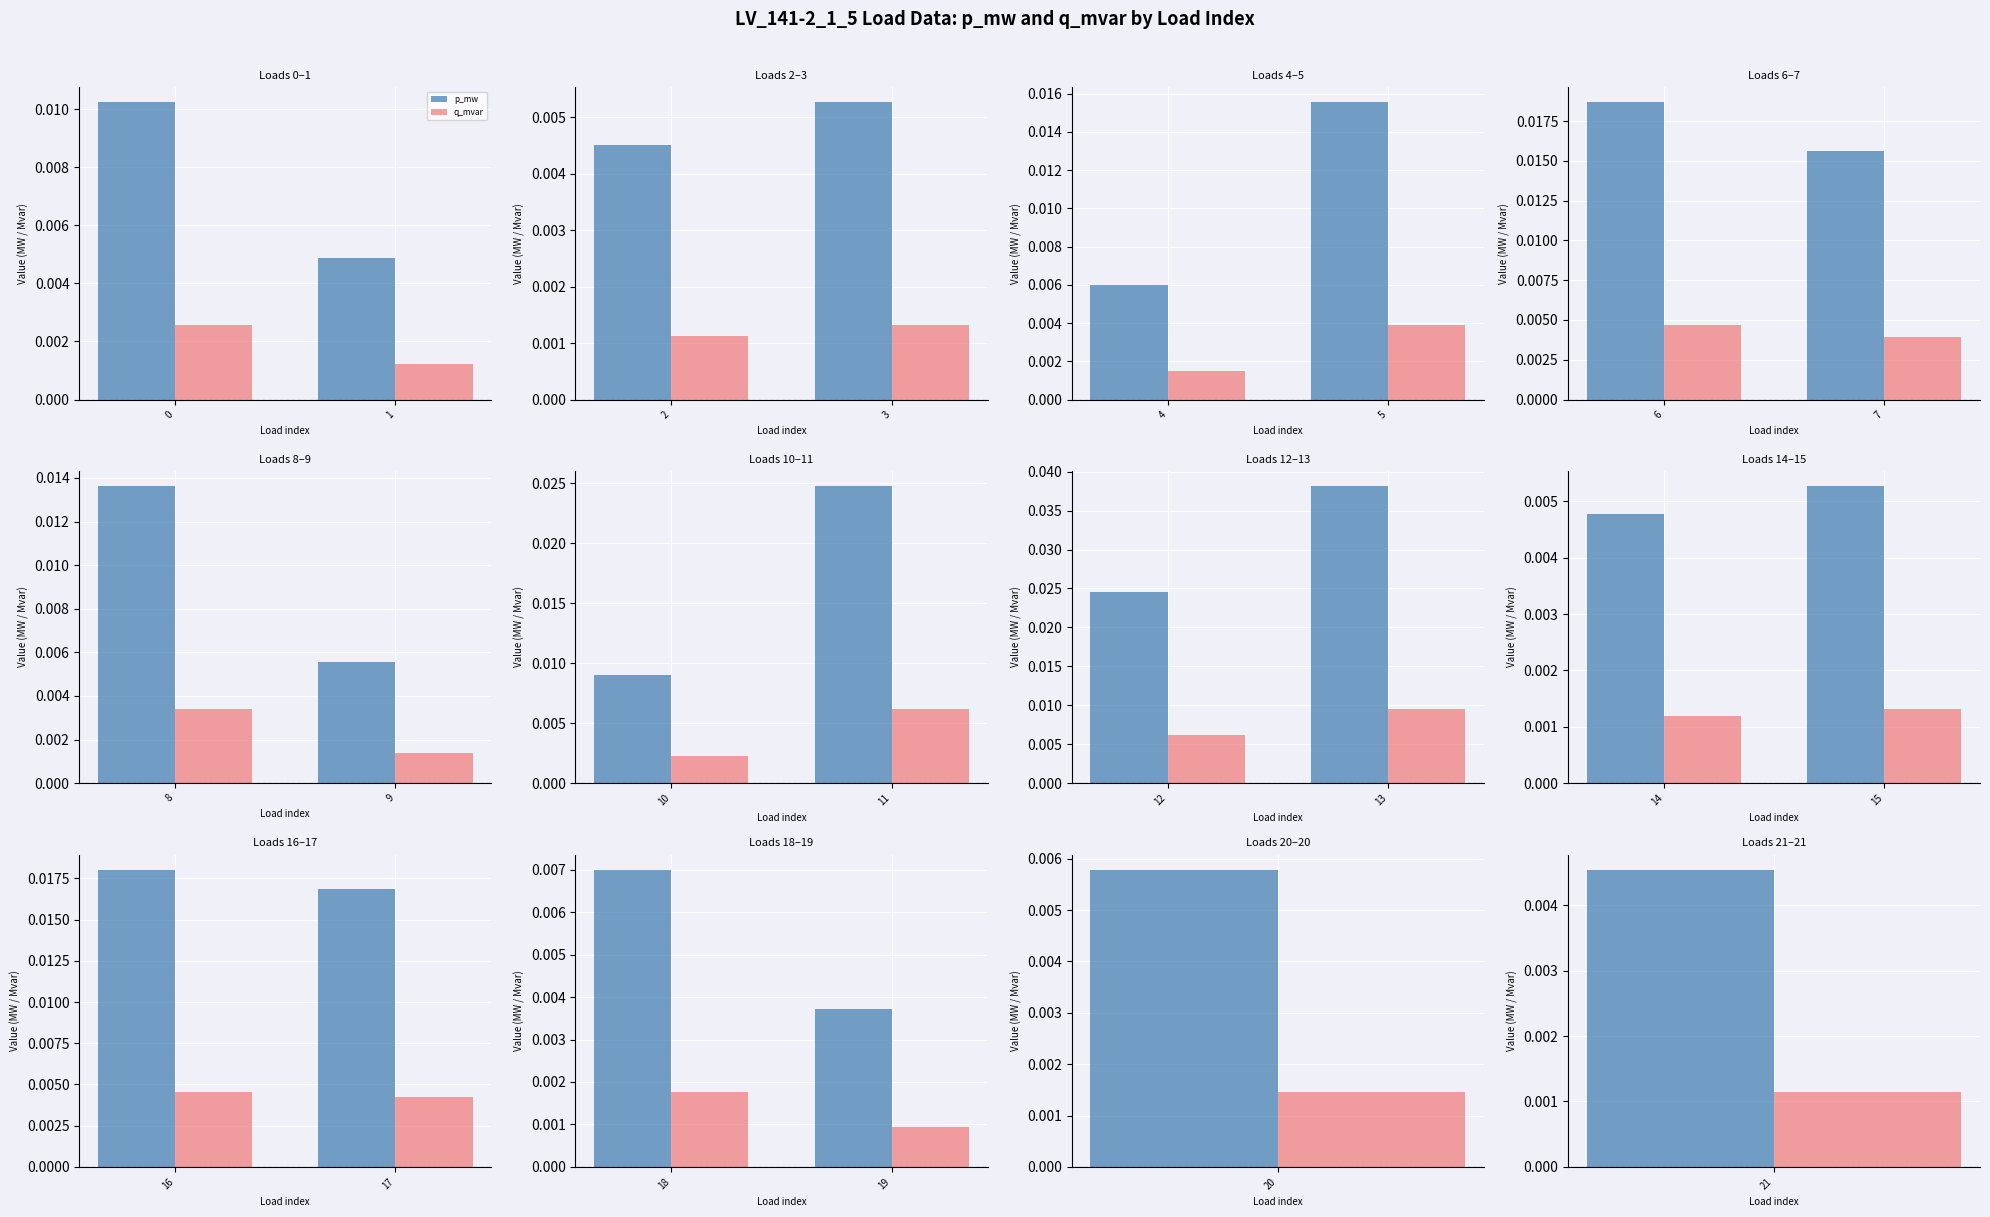

How many groups of bars are there?

2